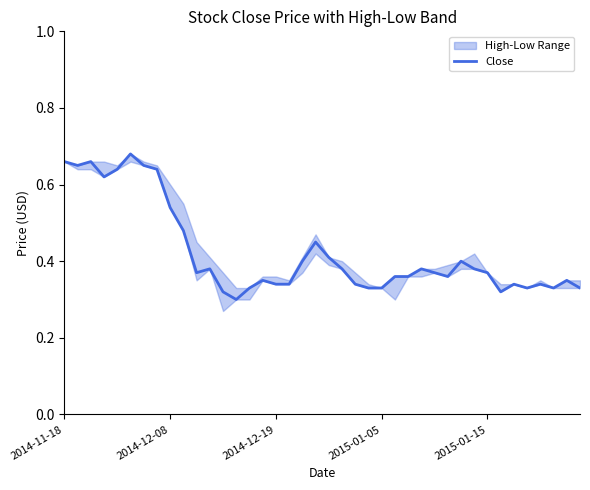

True or false: the data has more than 2 interior local peaks.

True